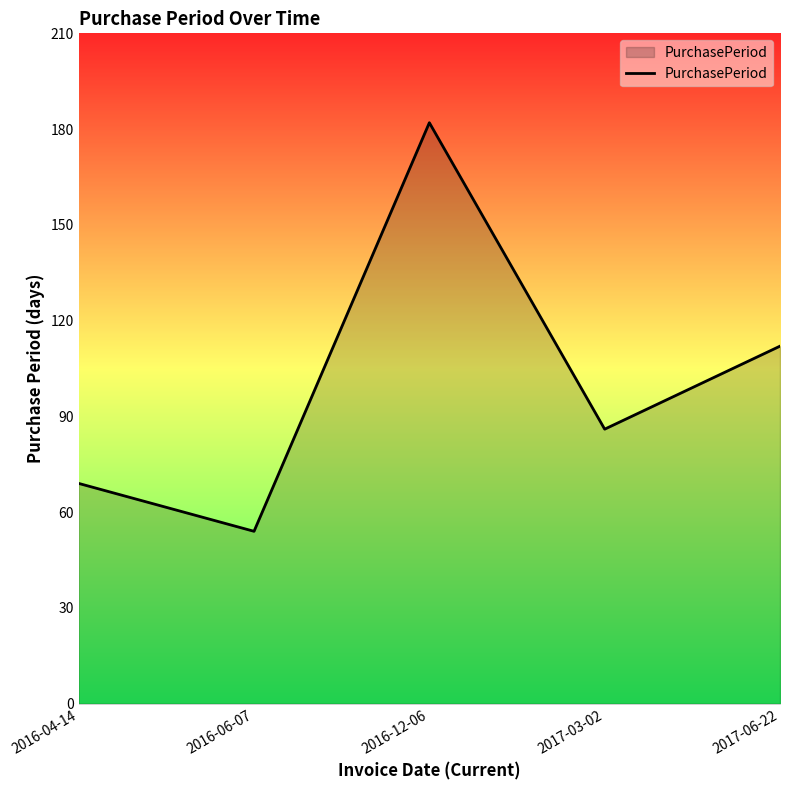

Count the values in the range 69 to 112.

3